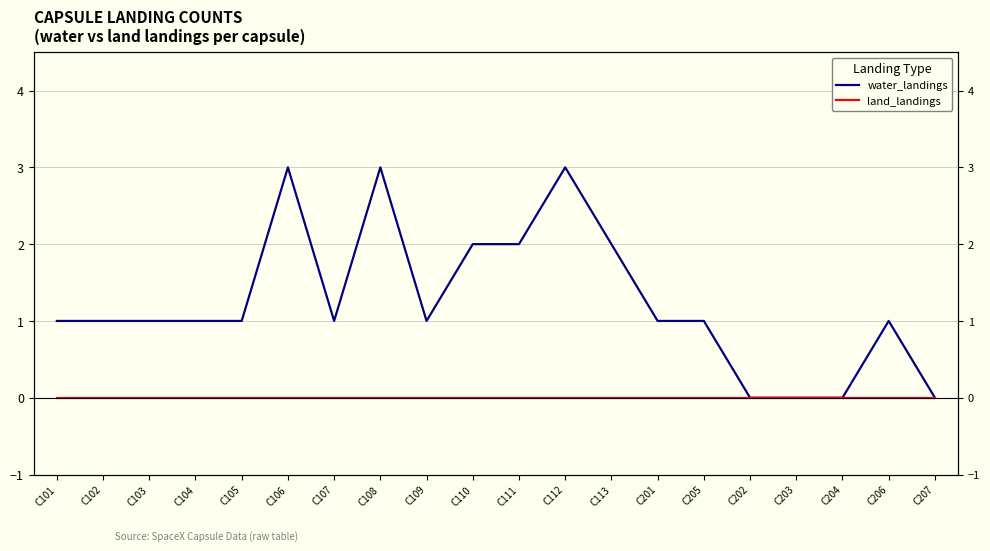

What is the difference between the maximum and minimum values in the water_landings series?

3